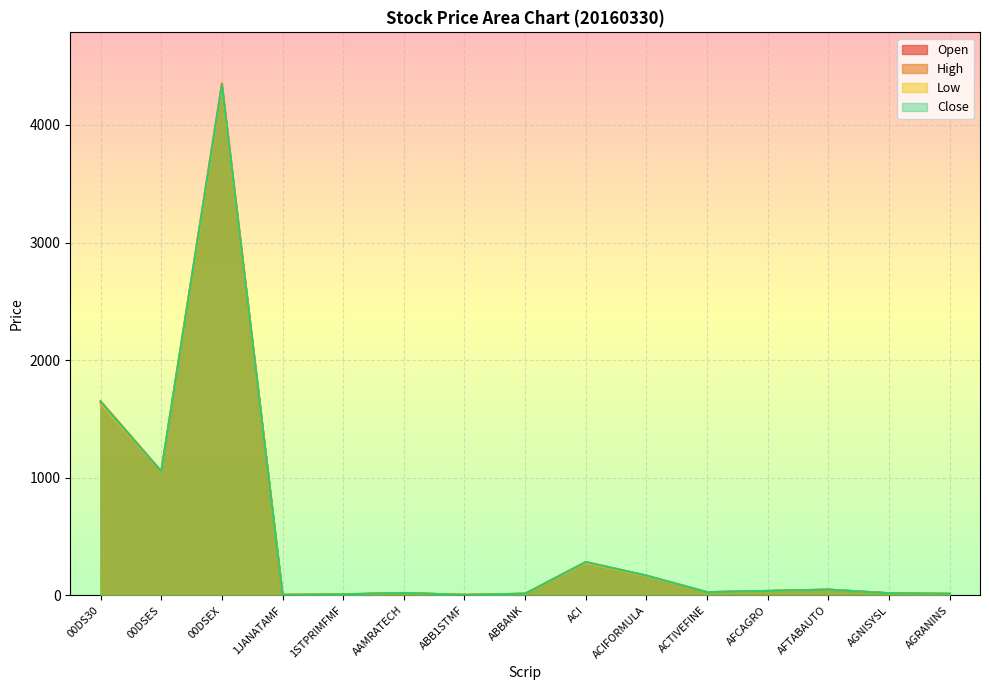

Reading left to right, transcribe all the data shown in this chart.

Open: 00DS30=1631.7	00DSES=1046.1	00DSEX=4311.8	1JANATAMF=4.4	1STPRIMFMF=9.0	AAMRATECH=19.8	ABB1STMF=4.5	ABBANK=14.4	ACI=279.7	ACIFORMULA=165.6	ACTIVEFINE=27.3	AFCAGRO=37.1	AFTABAUTO=48.9	AGNISYSL=18.4	AGRANINS=12.8
High: 00DS30=1651.6	00DSES=1056.5	00DSEX=4351.3	1JANATAMF=4.5	1STPRIMFMF=9.1	AAMRATECH=20.5	ABB1STMF=4.5	ABBANK=14.5	ACI=284.6	ACIFORMULA=169.0	ACTIVEFINE=27.7	AFCAGRO=38.4	AFTABAUTO=49.4	AGNISYSL=18.6	AGRANINS=14.4
Low: 00DS30=1631.1	00DSES=1046.1	00DSEX=4311.6	1JANATAMF=4.4	1STPRIMFMF=8.9	AAMRATECH=19.8	ABB1STMF=4.5	ABBANK=13.9	ACI=276.7	ACIFORMULA=164.0	ACTIVEFINE=27.3	AFCAGRO=36.0	AFTABAUTO=48.4	AGNISYSL=18.3	AGRANINS=12.8
Close: 00DS30=1645.2	00DSES=1051.2	00DSEX=4335.3	1JANATAMF=4.5	1STPRIMFMF=9.0	AAMRATECH=20.5	ABB1STMF=4.5	ABBANK=14.0	ACI=282.7	ACIFORMULA=168.1	ACTIVEFINE=27.4	AFCAGRO=37.9	AFTABAUTO=48.5	AGNISYSL=18.5	AGRANINS=13.2